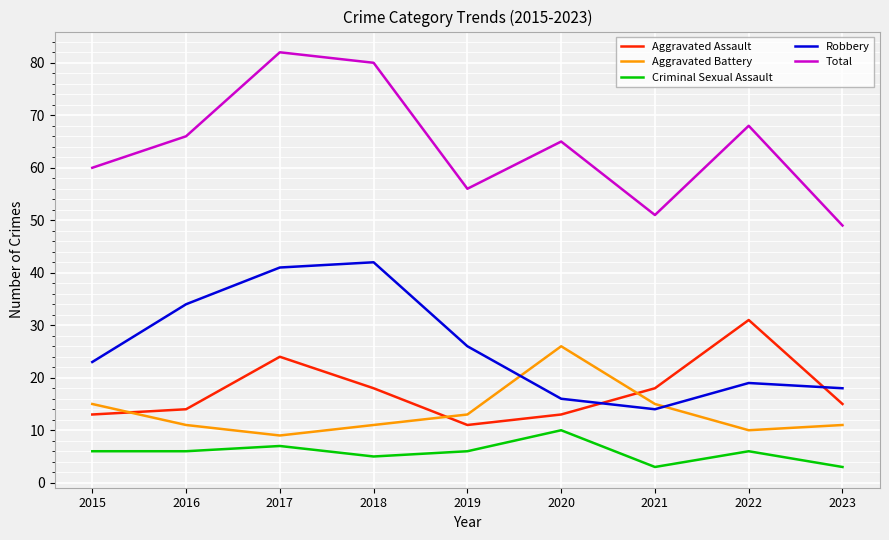

At which category is the sum across all series the highest?

2017